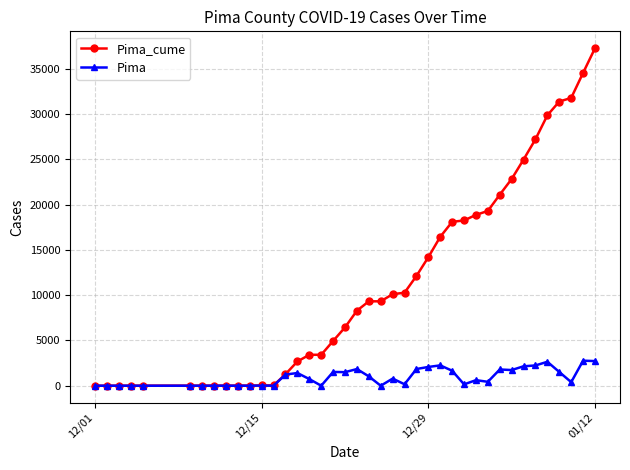

What is the maximum value for Pima?

2765